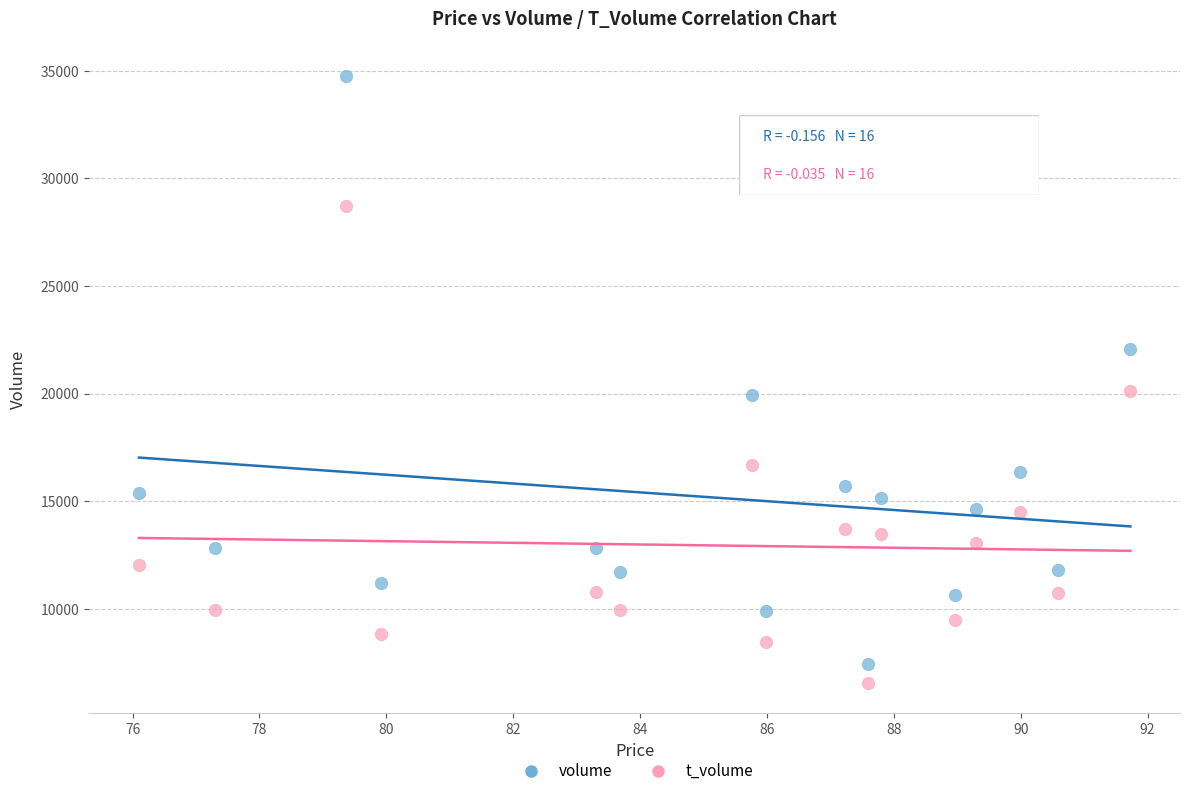

What are all the series names shown in the legend?

volume, t_volume